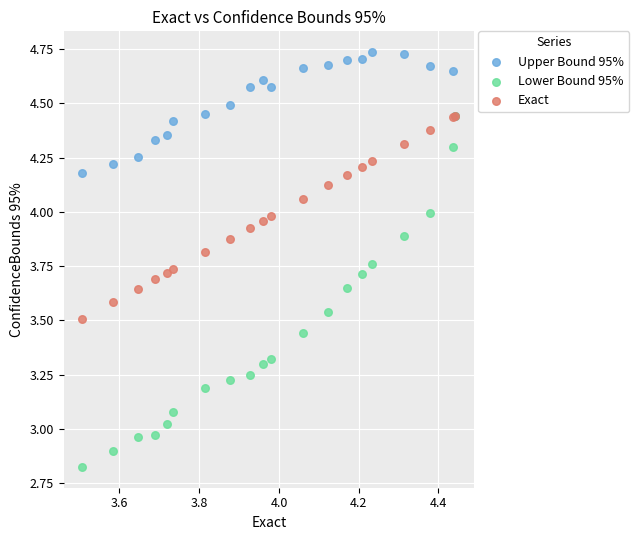

Which series reaches the minimum Y coordinate?

Lower Bound 95%